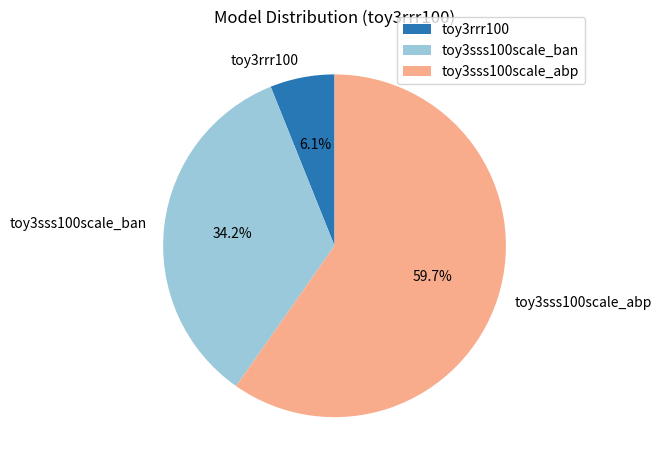

How many segments does this pie chart have?

3